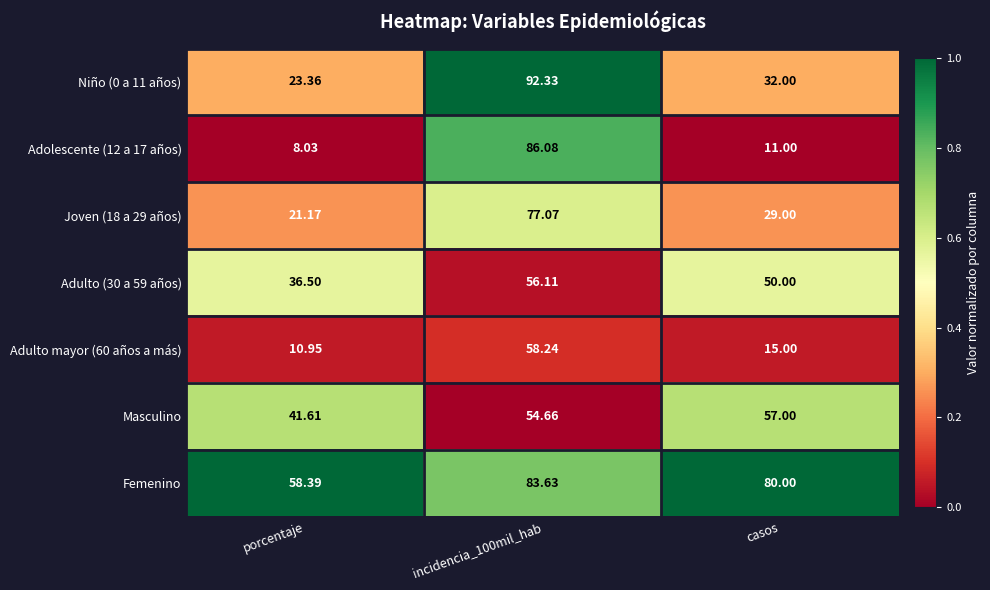

Is the value of Niño (0 a 11 años) at casos greater than the value of Joven (18 a 29 años) at porcentaje?

Yes